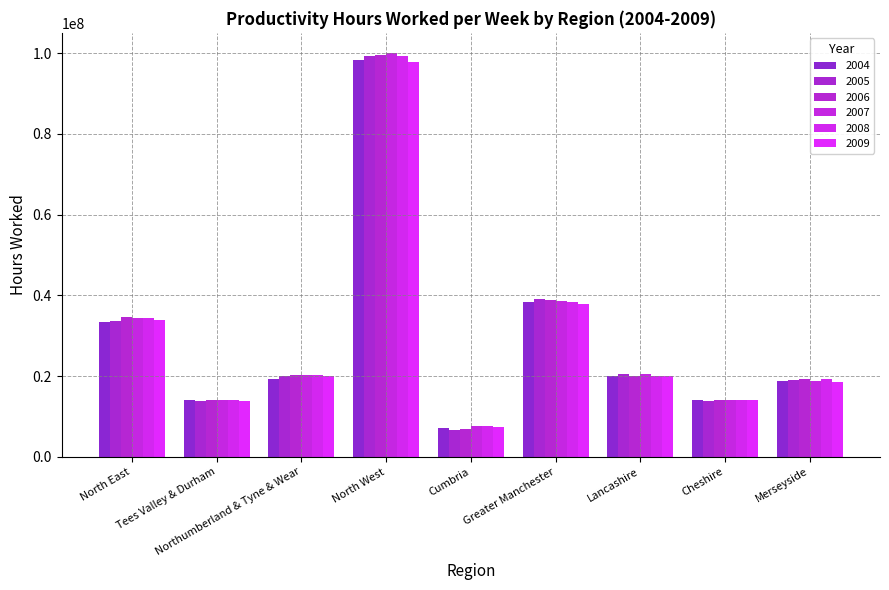

What are all the series names shown in the legend?

2004, 2005, 2006, 2007, 2008, 2009